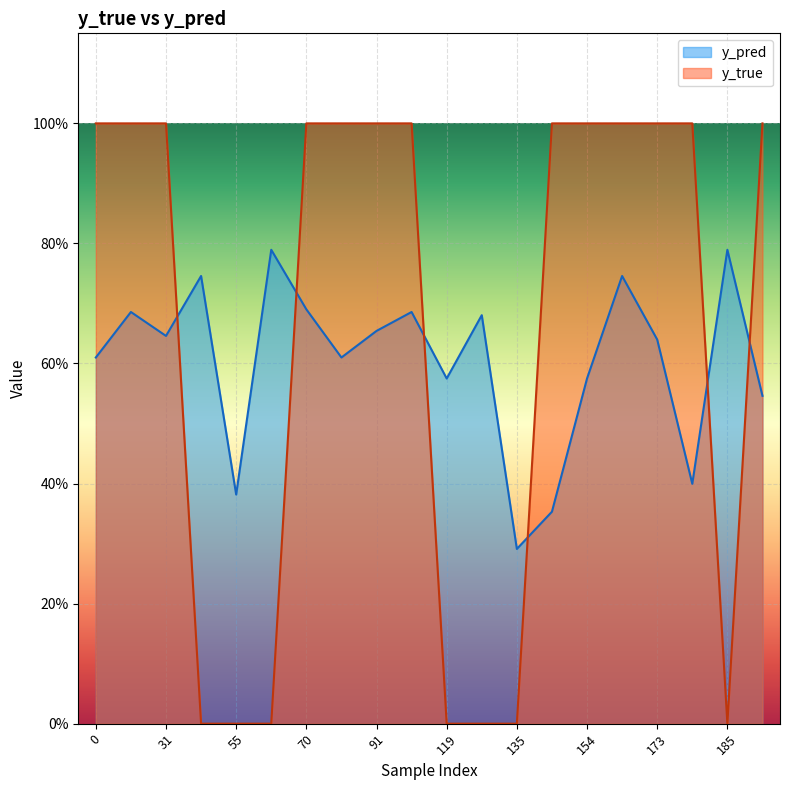

How many intersections are there between y_pred and y_true?

6